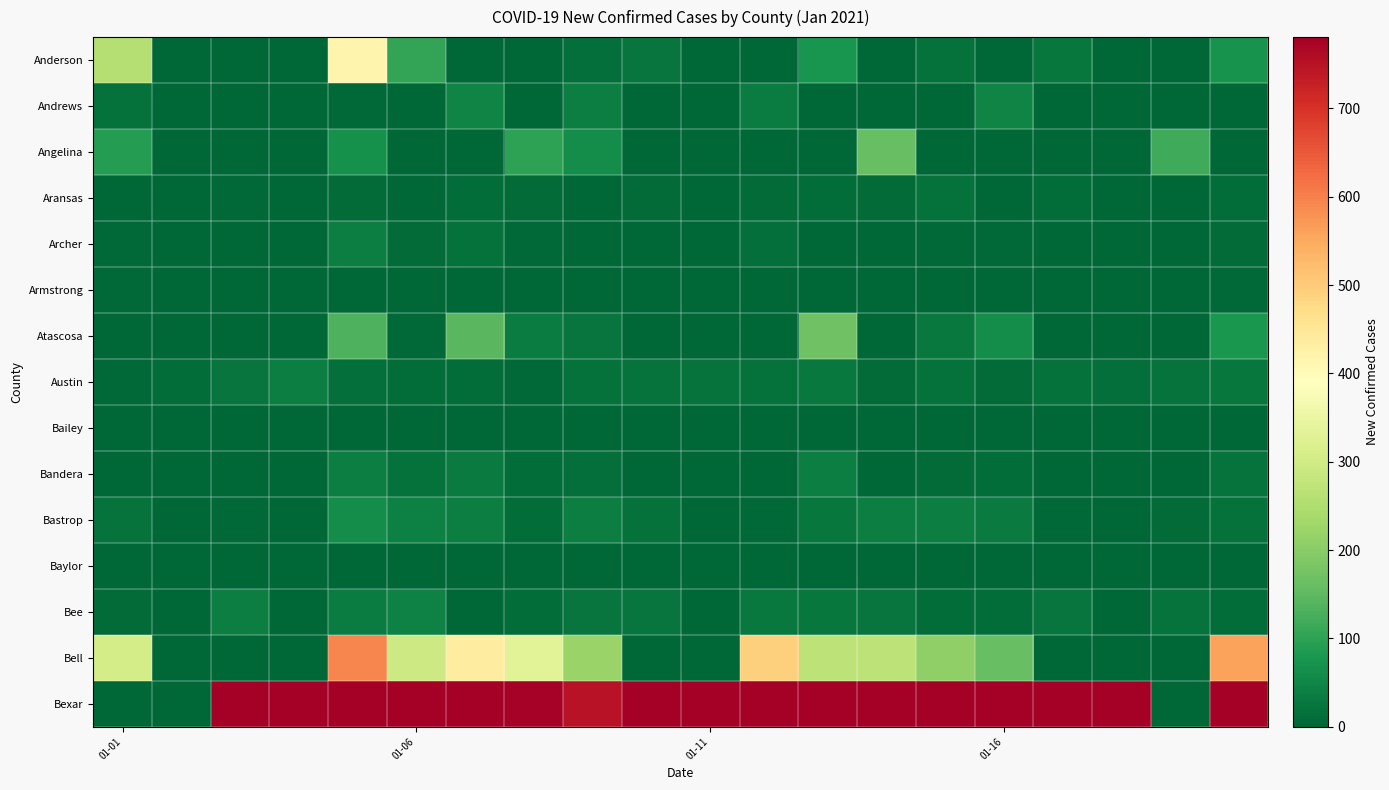

Reading left to right, what are all the values shown in this chart?

Anderson: 257	0	0	0	417	105	0	0	14	23	0	0	75	0	17	1	26	0	0	71
Andrews: 17	0	0	0	5	0	48	0	37	0	0	35	0	0	0	48	0	0	0	0
Angelina: 90	0	0	0	70	0	0	98	61	0	0	0	0	161	0	0	0	0	117	0
Aransas: 1	0	6	0	8	2	10	7	1	9	0	8	12	8	16	2	11	0	1	11
Archer: 6	0	0	0	37	7	18	6	0	0	0	15	3	3	6	5	0	0	0	9
Armstrong: 4	0	0	0	1	1	1	1	1	0	0	0	1	0	2	0	0	0	1	4
Atascosa: 0	0	0	0	134	5	145	35	22	0	0	0	170	0	30	64	0	0	0	79
Austin: 6	12	22	39	13	11	11	4	18	20	19	18	30	9	18	9	17	15	19	27
Bailey: 2	0	0	0	2	2	1	2	0	0	0	2	0	2	1	1	0	0	1	0
Bandera: 1	0	0	0	38	17	32	11	13	0	0	0	37	0	7	10	0	0	0	20
Bastrop: 19	0	4	0	62	42	39	12	38	16	0	5	26	37	39	32	6	1	8	16
Baylor: 0	0	0	0	0	0	0	1	2	0	0	2	0	1	1	0	0	0	0	1
Bee: 7	0	39	0	36	44	0	11	22	22	0	30	27	23	10	10	24	0	21	10
Bell: 308	0	0	0	592	295	436	330	220	0	0	494	269	270	209	159	0	0	0	559
Bexar: 0	0	3137	1907	1018	1613	1636	775	750	1167	2718	1355	2022	890	1600	2600	2597	1549	0	3241